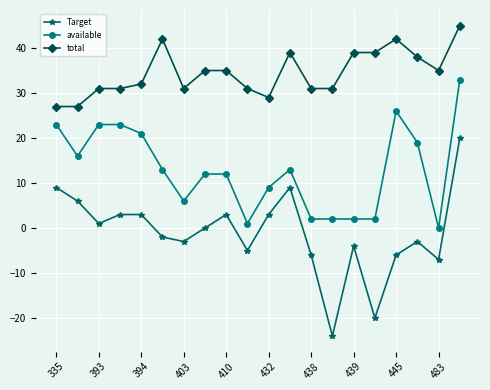

What is the difference between the maximum and minimum values in the available series?

33